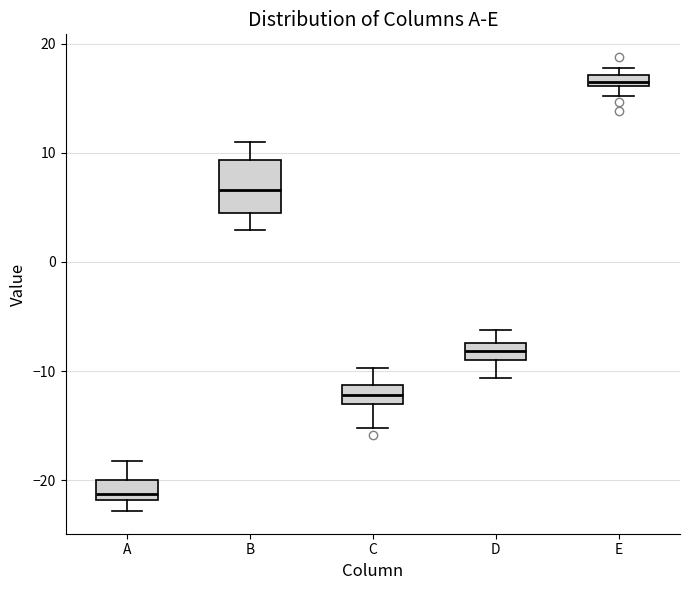

Comparing the boxes themselves (not the whiskers), which one is the tallest?

B